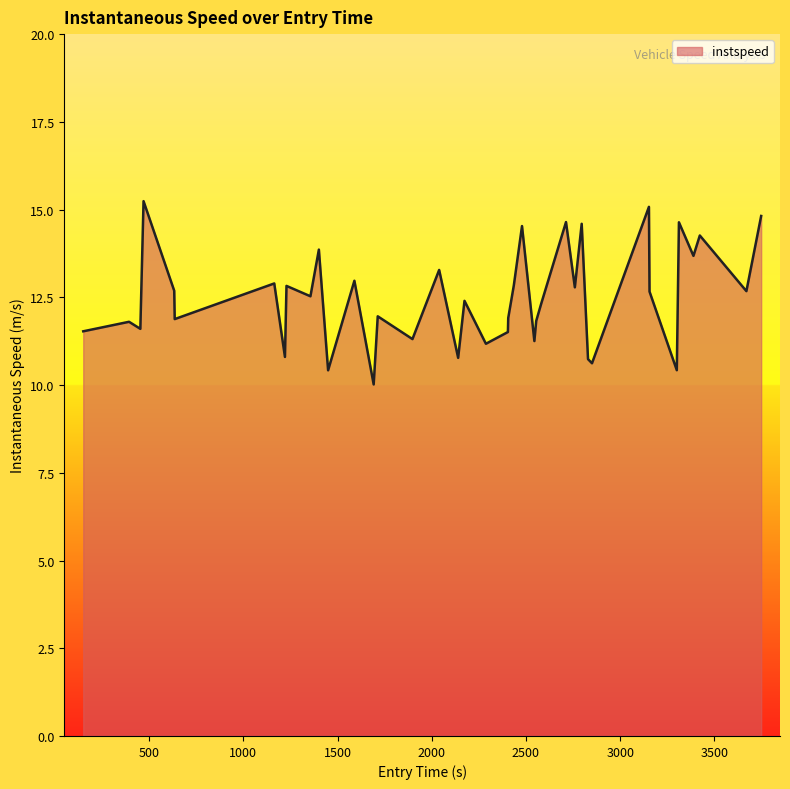

What is the minimum value shown in the chart?

10.0